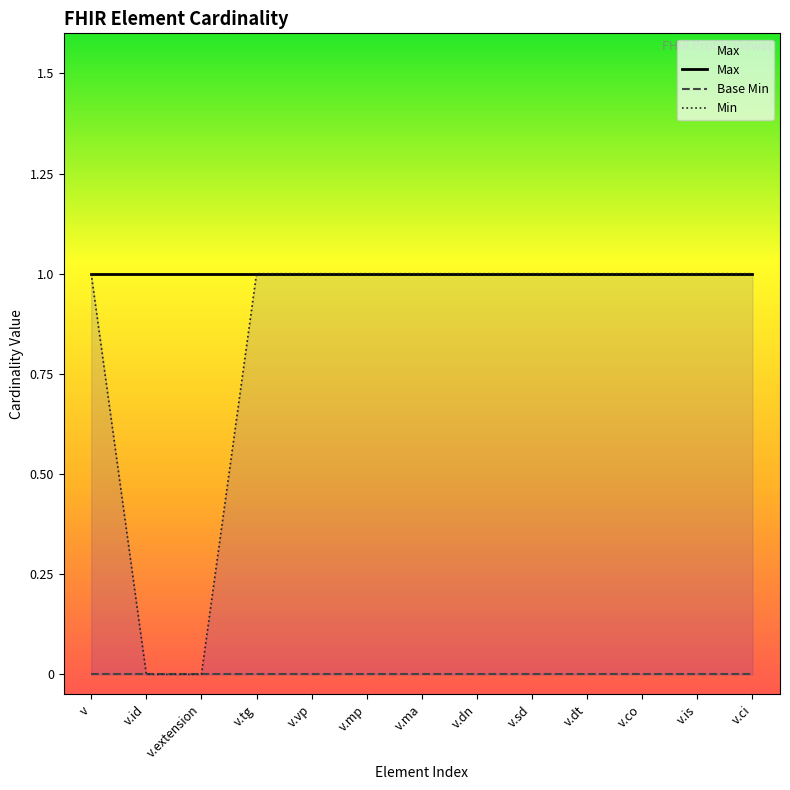

Reading right to left, transcribe all the data shown in this chart.

Max: v.ci=1	v.is=1	v.co=1	v.dt=1	v.sd=1	v.dn=1	v.ma=1	v.mp=1	v.vp=1	v.tg=1	v.extension=1	v.id=1	v=1
Base Min: v.ci=0	v.is=0	v.co=0	v.dt=0	v.sd=0	v.dn=0	v.ma=0	v.mp=0	v.vp=0	v.tg=0	v.extension=0	v.id=0	v=0
Min: v.ci=1	v.is=1	v.co=1	v.dt=1	v.sd=1	v.dn=1	v.ma=1	v.mp=1	v.vp=1	v.tg=1	v.extension=0	v.id=0	v=1